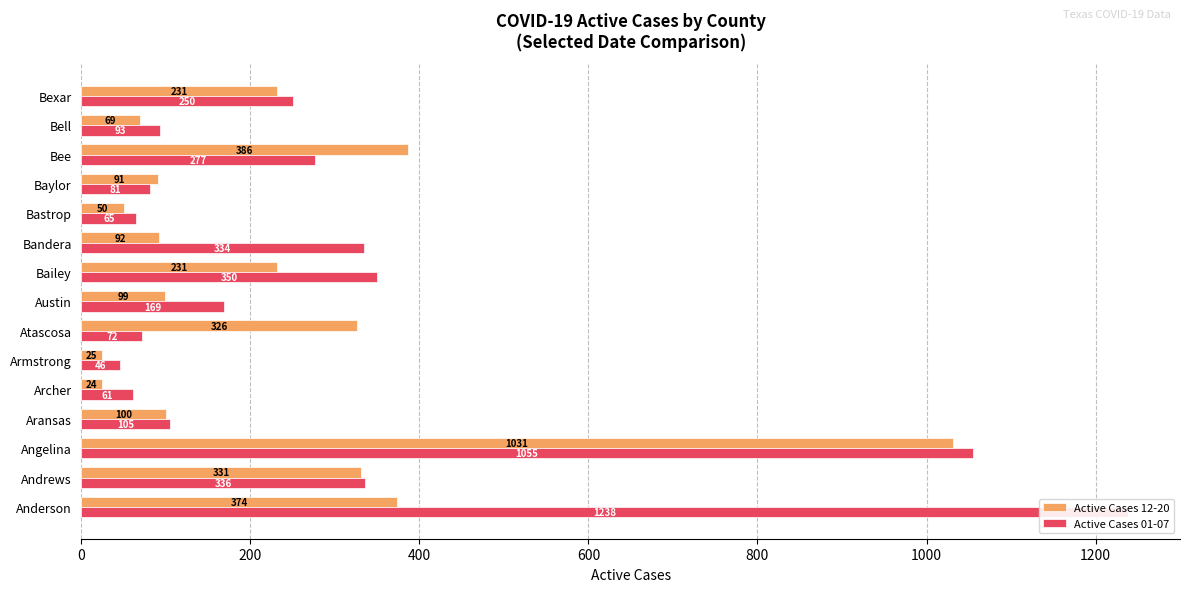

What is the difference between the second highest and minimum values in the Active Cases 12-20 series?

362